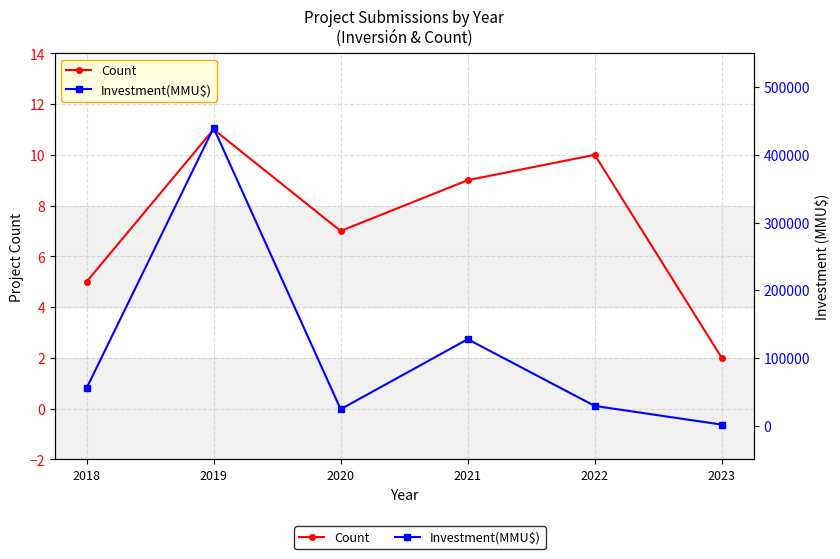

What are all the series names shown in the legend?

Count, Investment(MMU$)